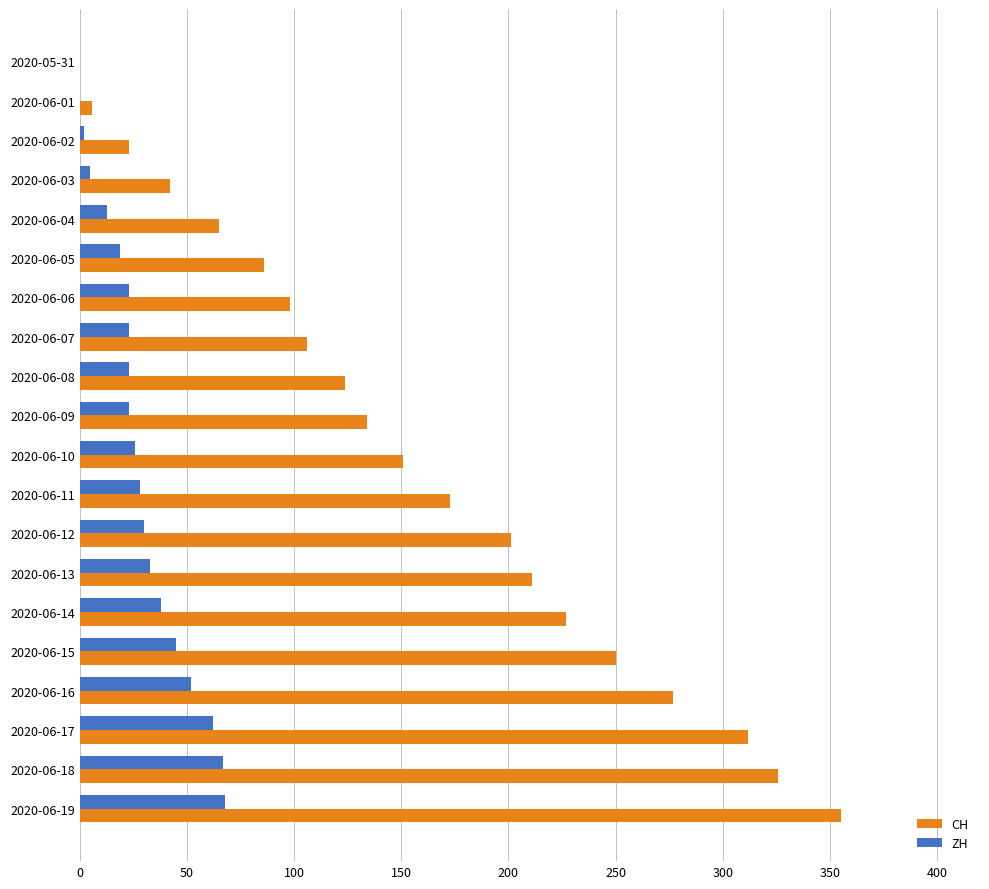

What are all the series names shown in the legend?

CH, ZH